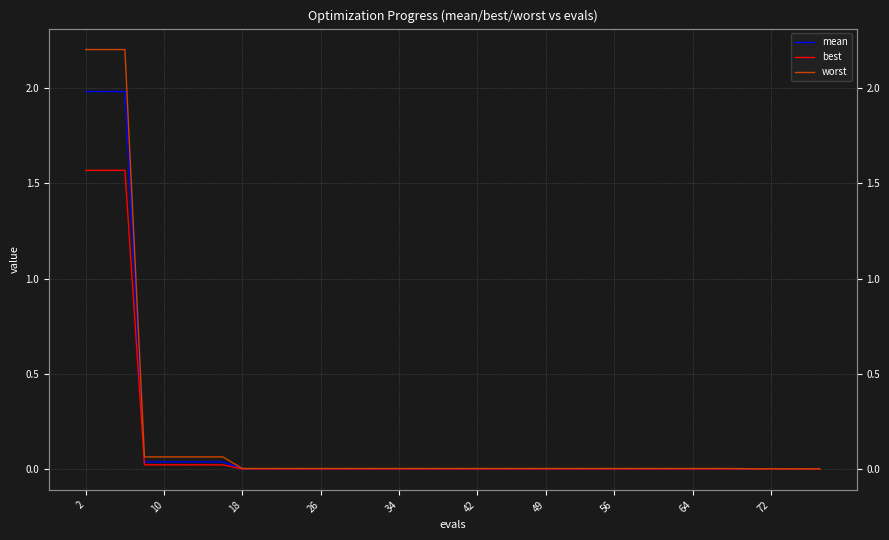

What are all the series names shown in the legend?

mean, best, worst